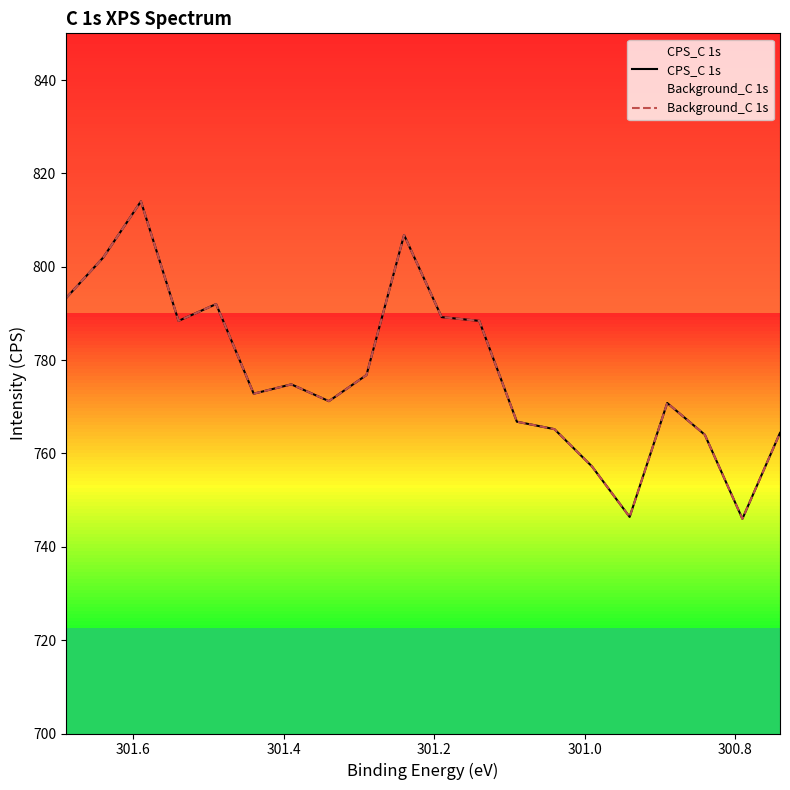

True or false: CPS_C 1s and Background_C 1s intersect in this chart.

False